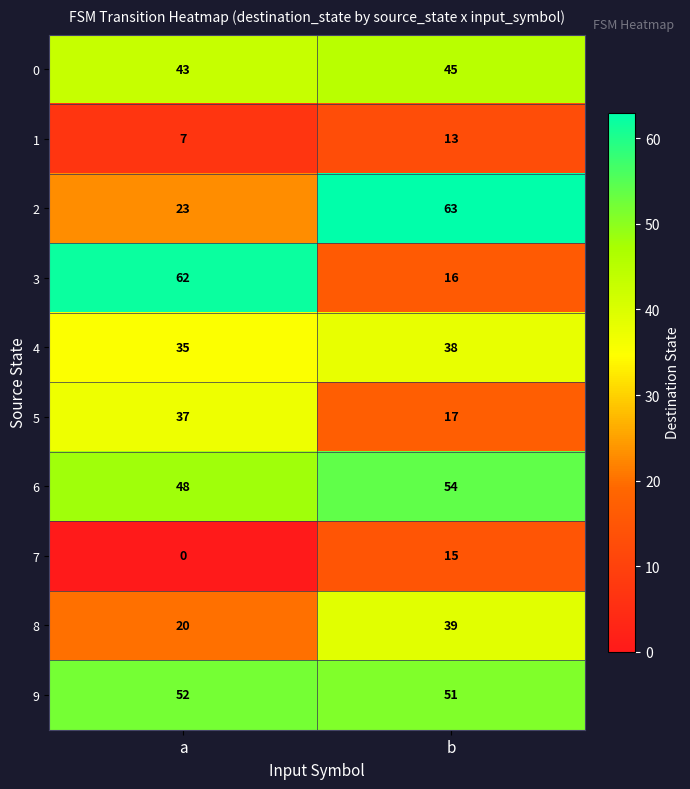

The 4 series shows 35 at a. True or false?

True